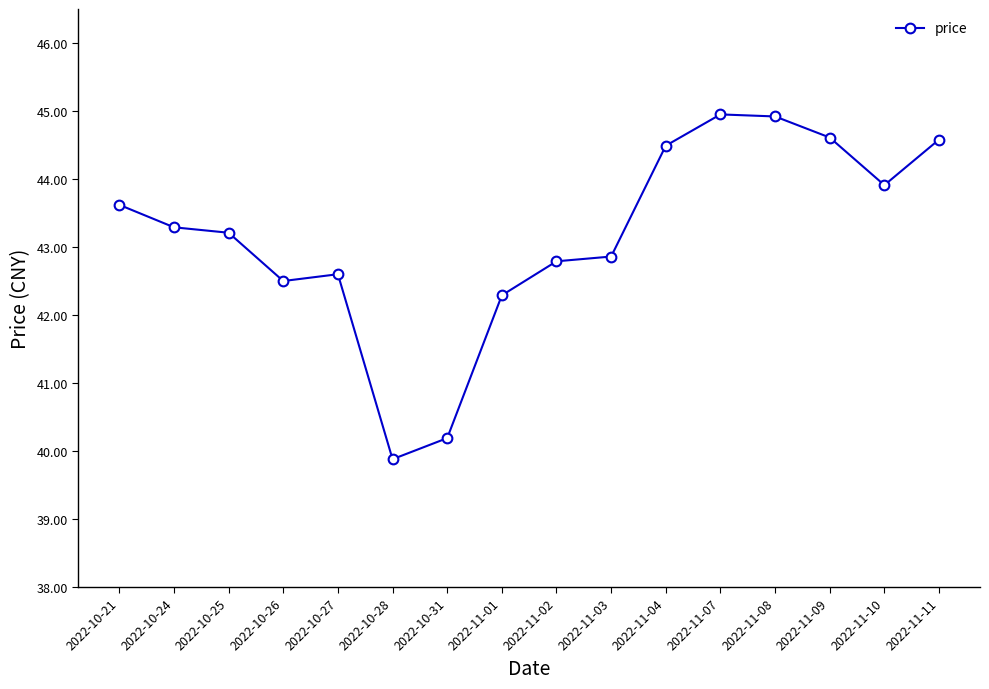

True or false: the data has more than 1 interior local peaks.

True